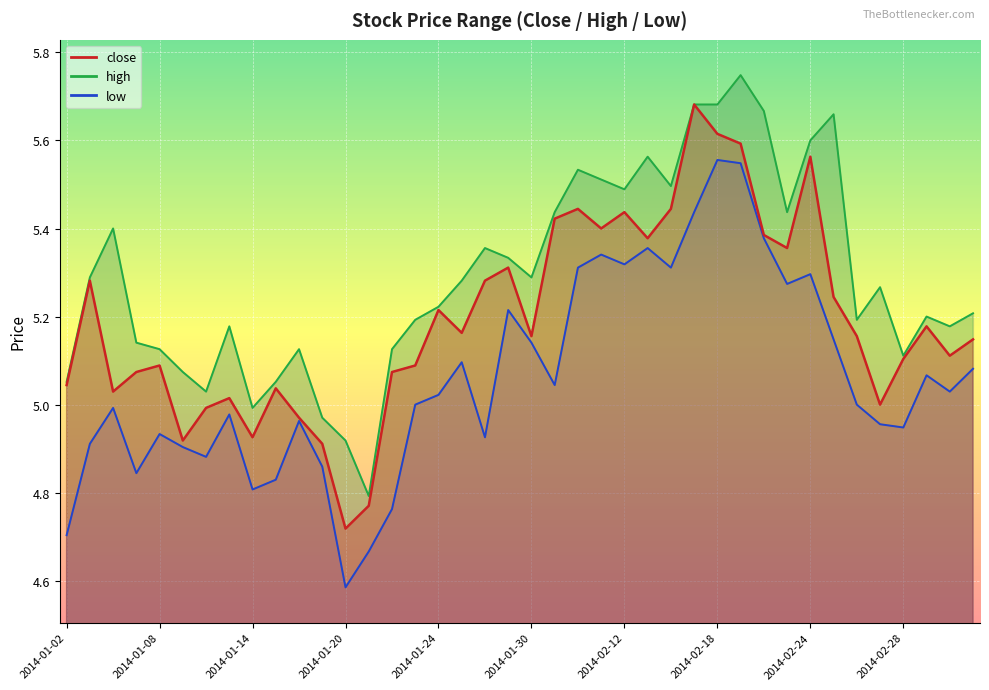

The value of high at 2014-01-13 is 3.1. True or false?

False